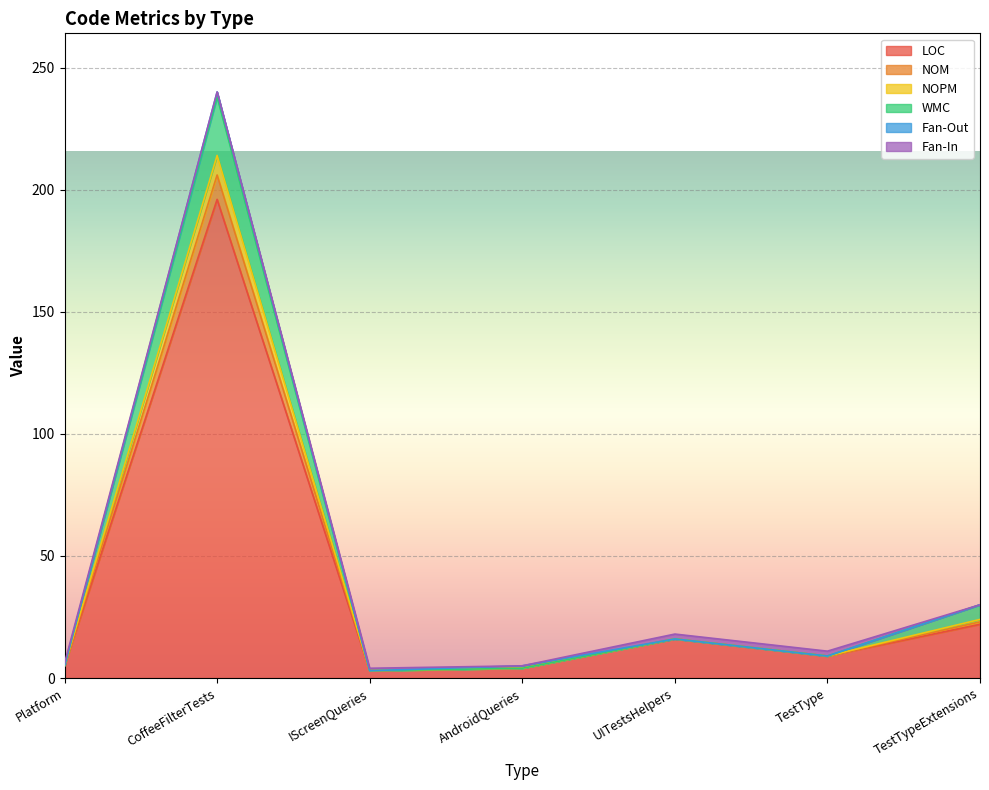

Which category has the highest value in the LOC series?

CoffeeFilterTests